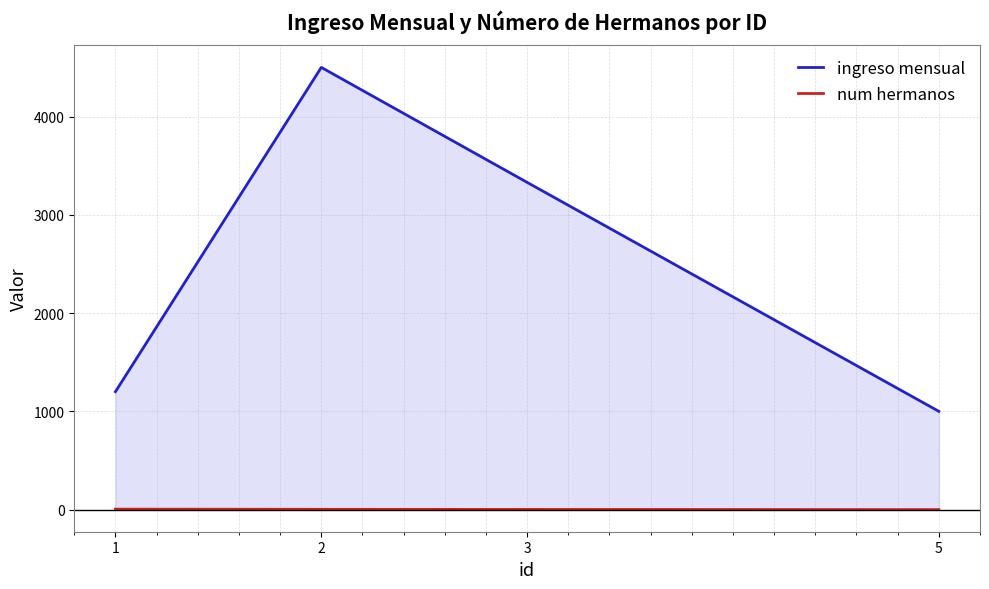

Is it true that ingreso mensual equals 456 at 1?

False